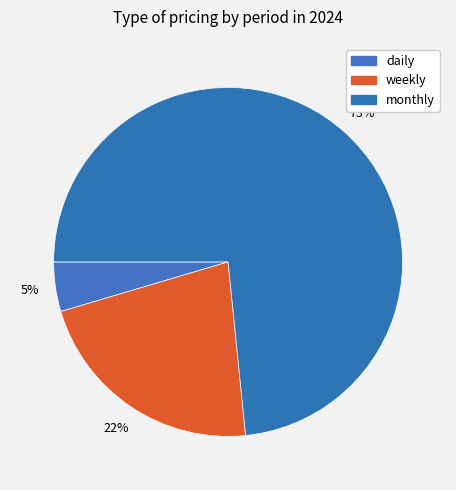

How many slices are in this pie chart?

3